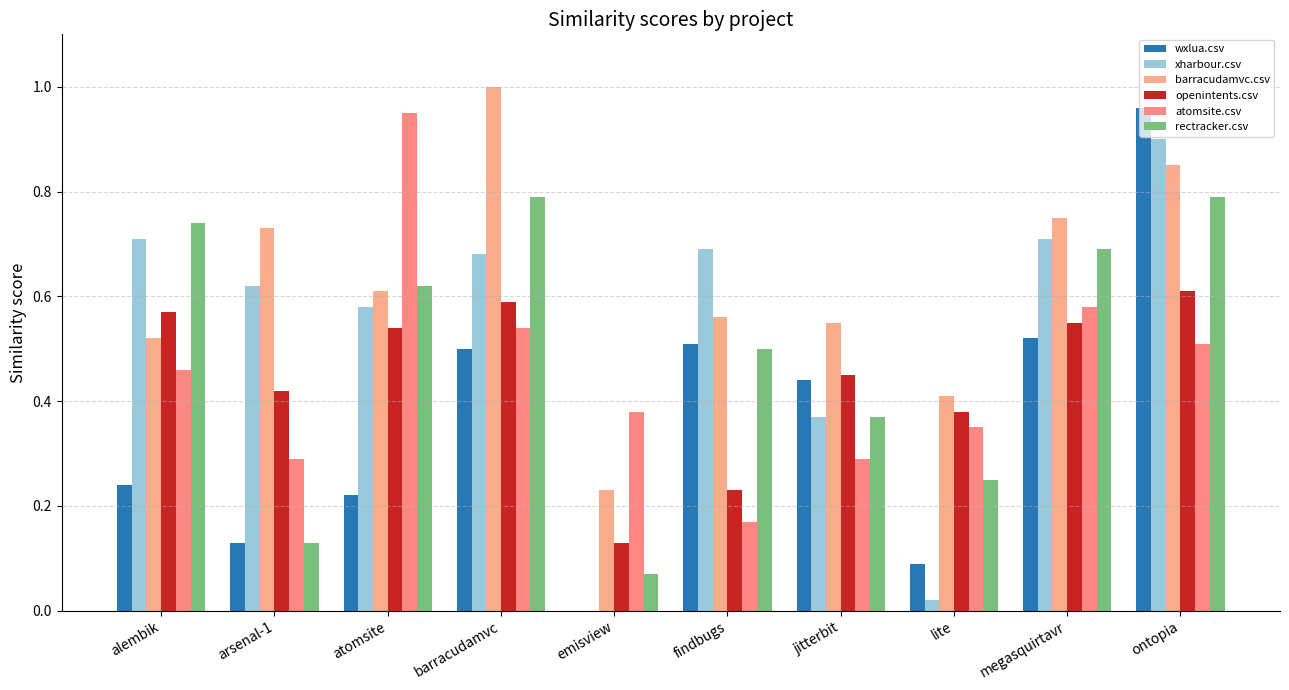

What is the label of the 1st bar from the left?

alembik